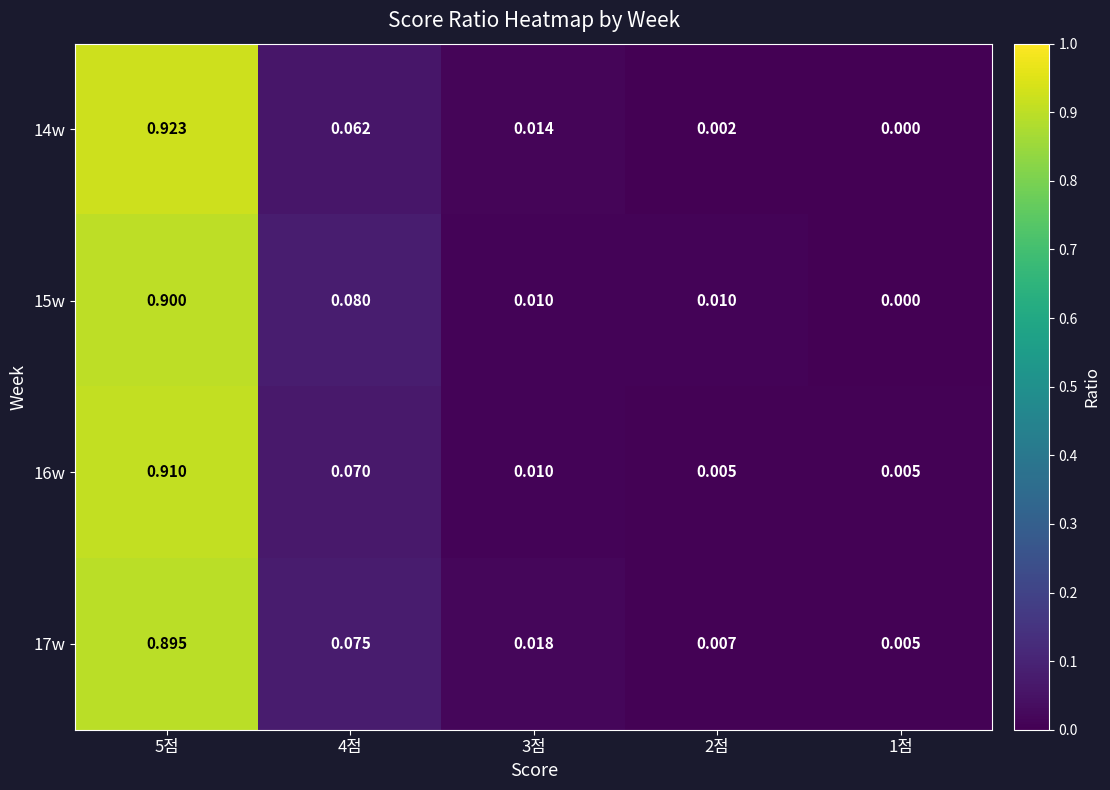

Reading left to right, extract all data points from this chart.

14w: 5점=0.9	4점=0.1	3점=0.0	2점=0.0	1점=0.0
15w: 5점=0.9	4점=0.1	3점=0.0	2점=0.0	1점=0.0
16w: 5점=0.9	4점=0.1	3점=0.0	2점=0.0	1점=0.0
17w: 5점=0.9	4점=0.1	3점=0.0	2점=0.0	1점=0.0